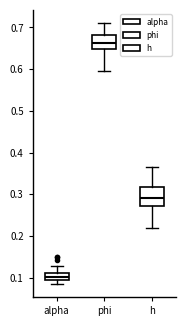

Reading left to right, read every box against the y-axis: the position of its median line, the range the box covers, and the ends of its whiskers. The values are not printed on the chart, so give them approximately, as read against the axis.

alpha: median 0.10, box 0.09 to 0.11, whiskers 0.09 (below the box's lower edge) to 0.13
phi: median 0.66, box 0.65 to 0.68, whiskers 0.60 to 0.71
h: median 0.29, box 0.27 to 0.32, whiskers 0.22 to 0.37